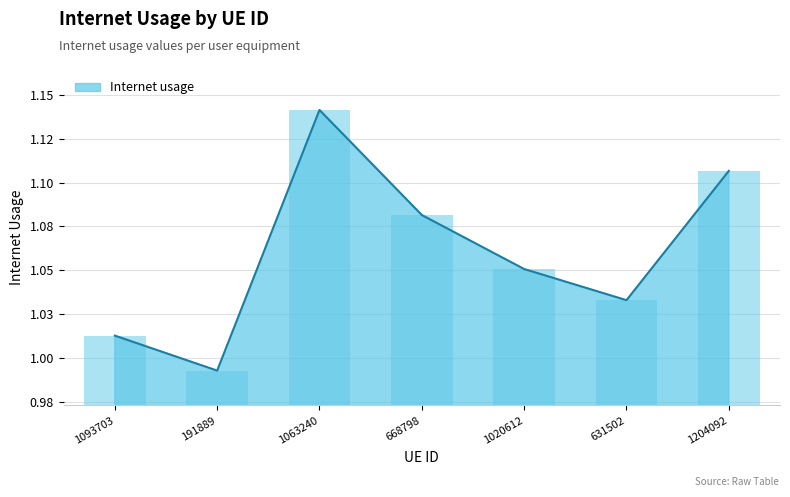

Approximately how many times larger is the value at 191889 compared to 1063240?

0.9